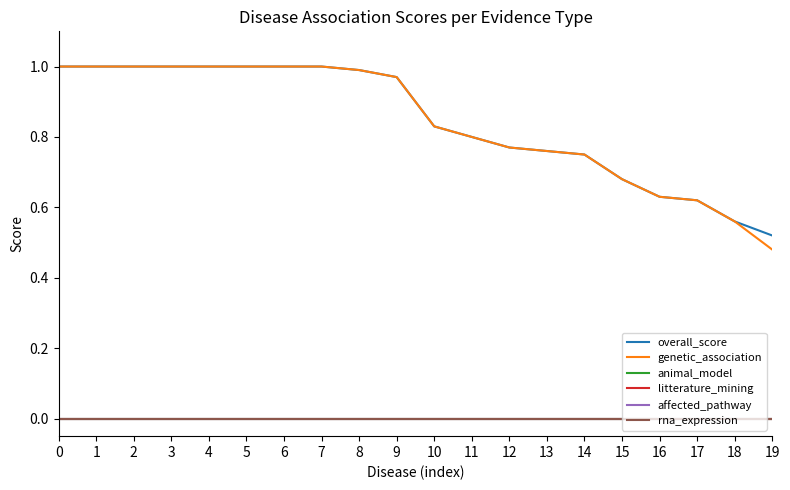

Is this an area chart (filled region under the line)?

No